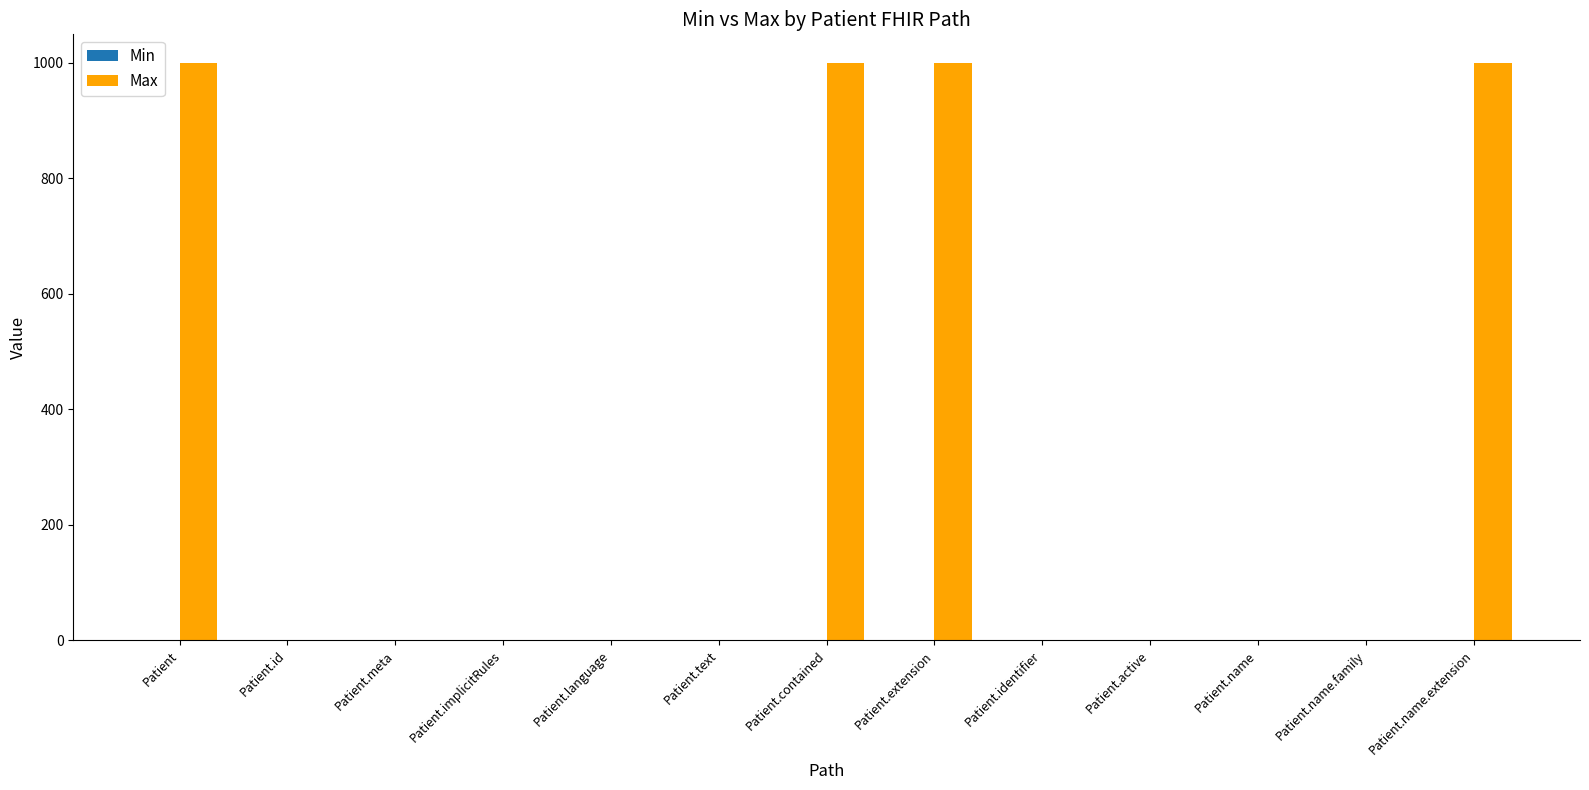

Which series has the largest total across all categories?

Max